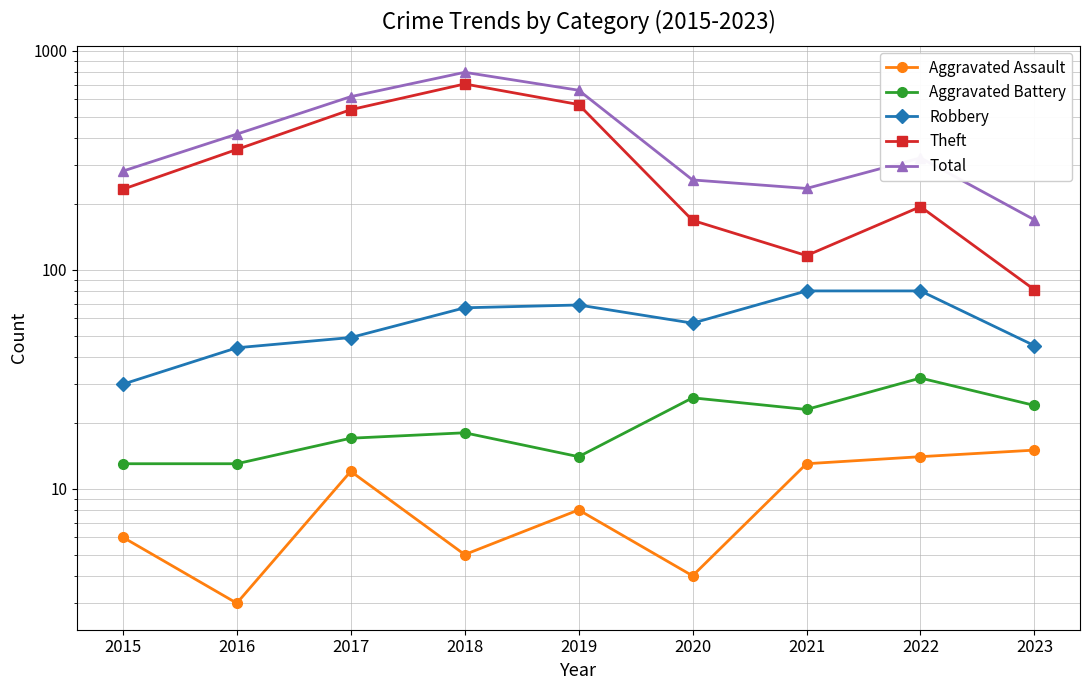

How many interior local valleys does the Robbery series have?

1